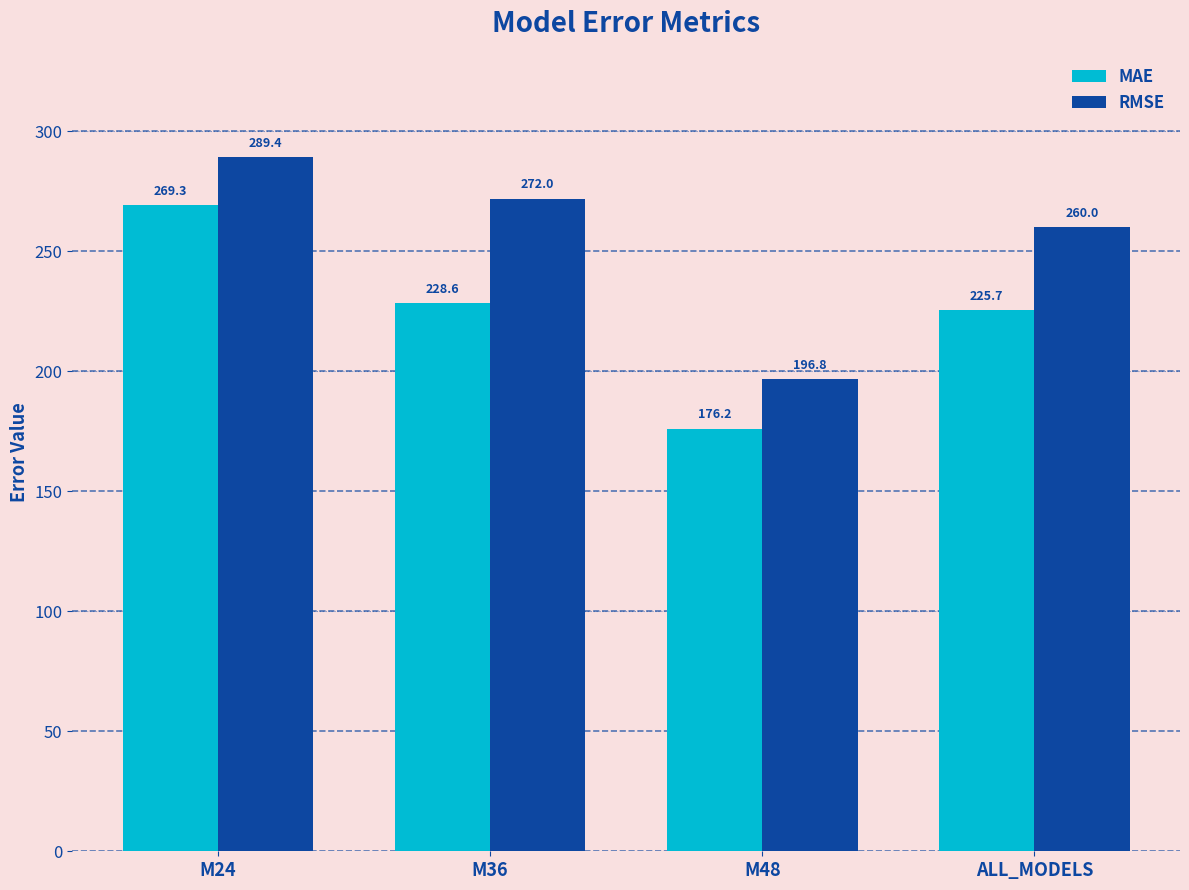

What is the average value of the RMSE series?

254.5